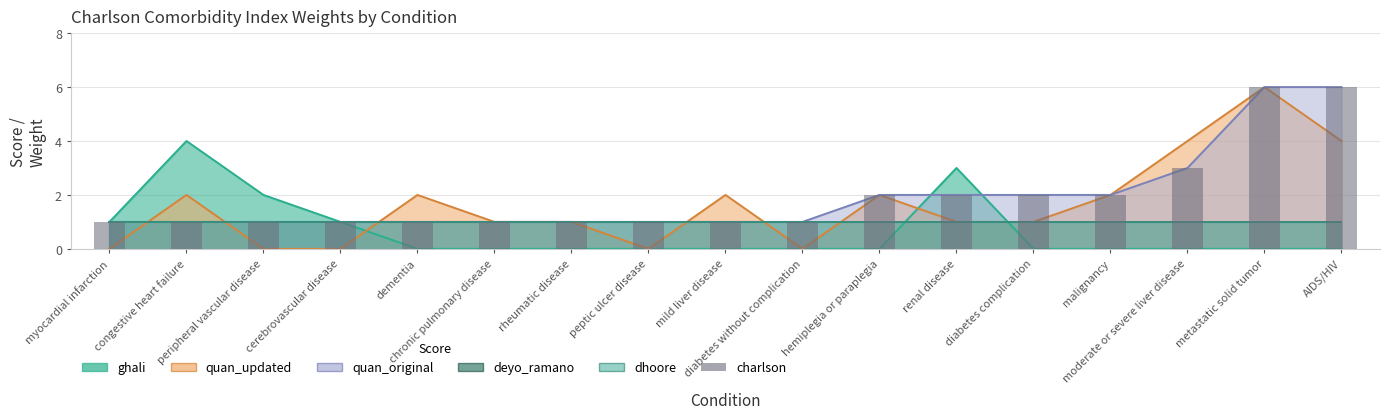

What is the difference between the maximum and minimum values?

5